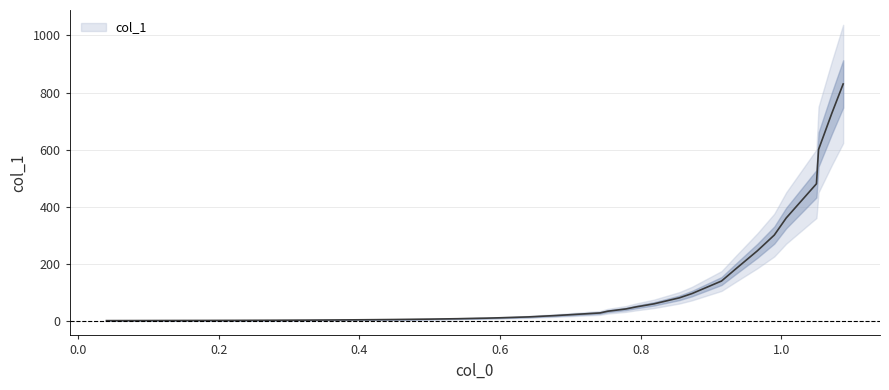

What is the average value?

127.5